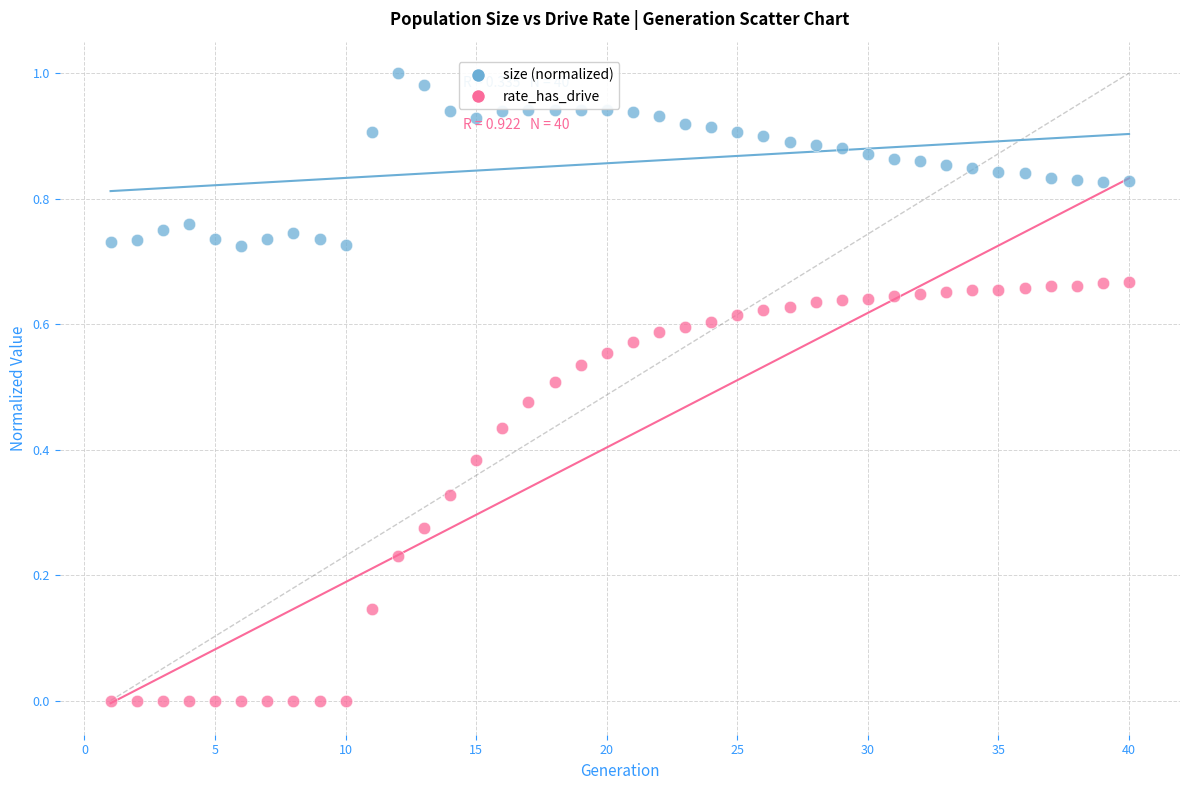

Which series contains the highest Y value?

size (normalized)